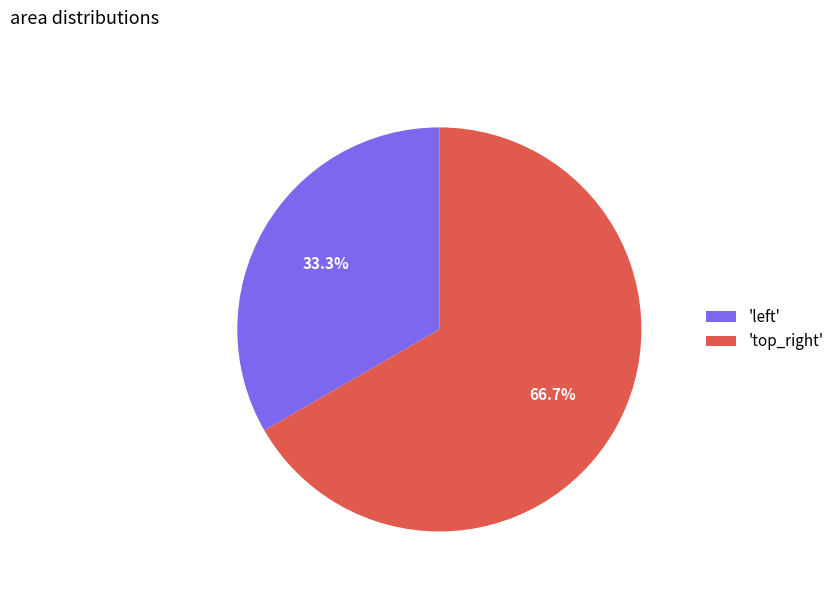

Which slice is the smallest?

'left'